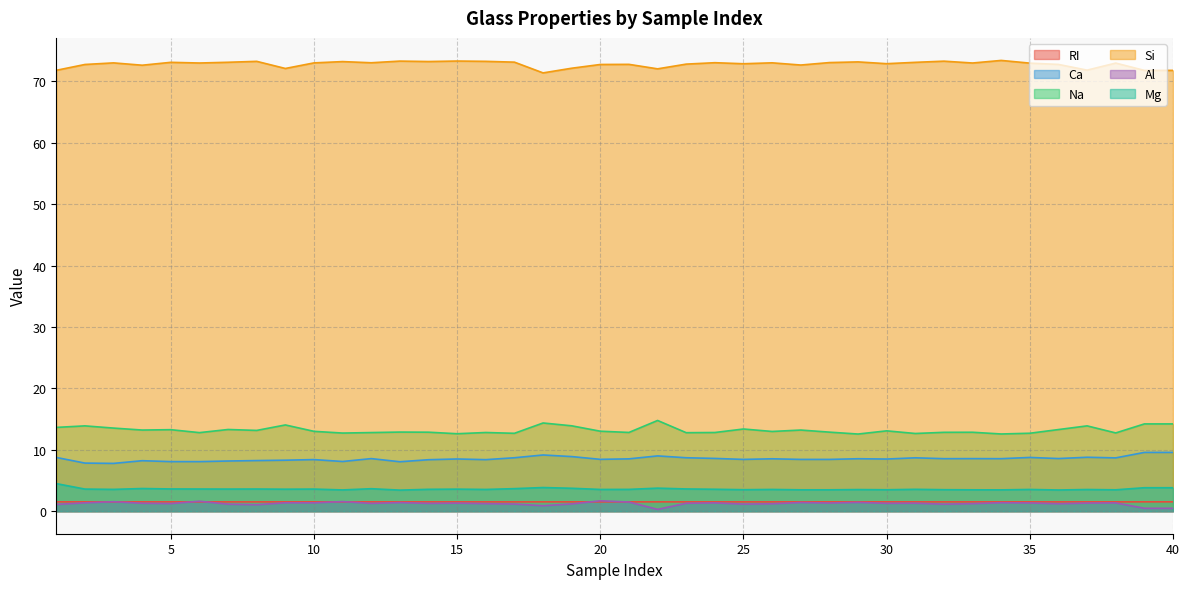

Which category has the highest value across all series?

34